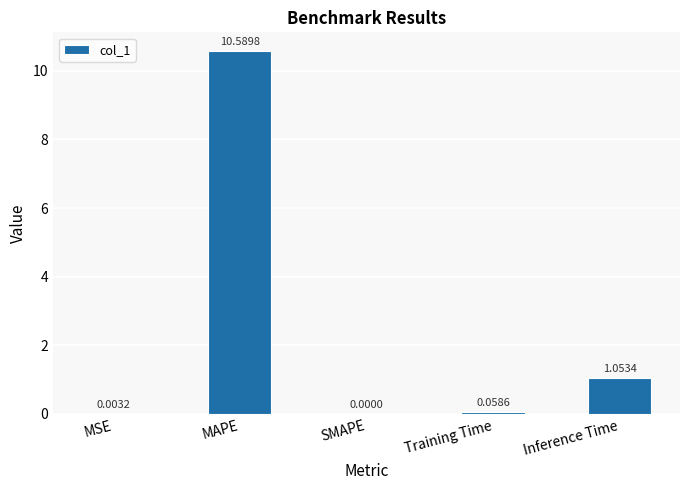

Which has a higher value, SMAPE or MSE?

MSE